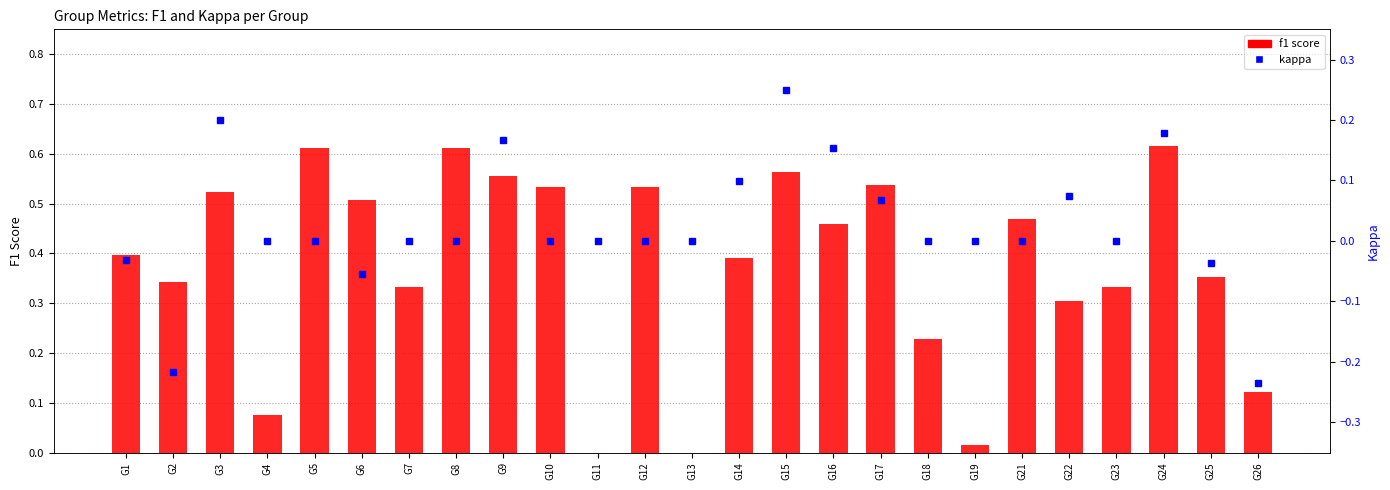

What is the value of the kappa bar at the 14th from the left?

0.1